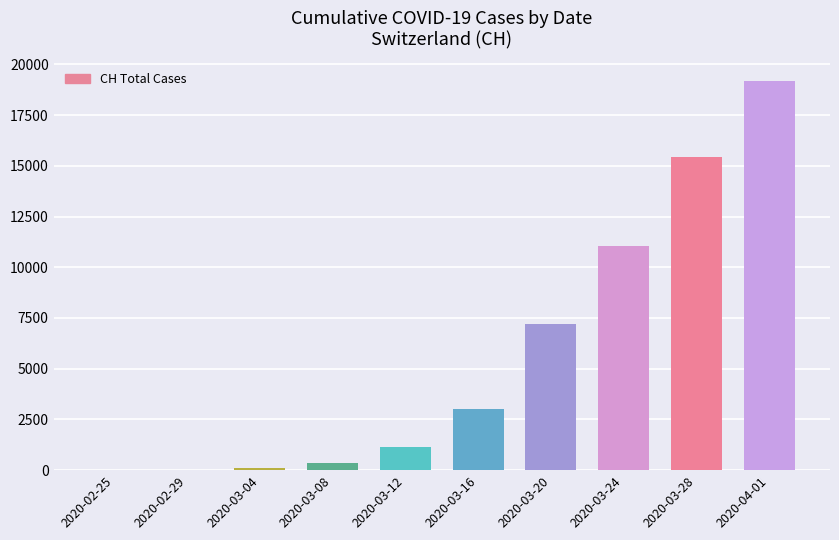

What is the difference between the values at 2020-03-16 and 2020-04-01?

16157